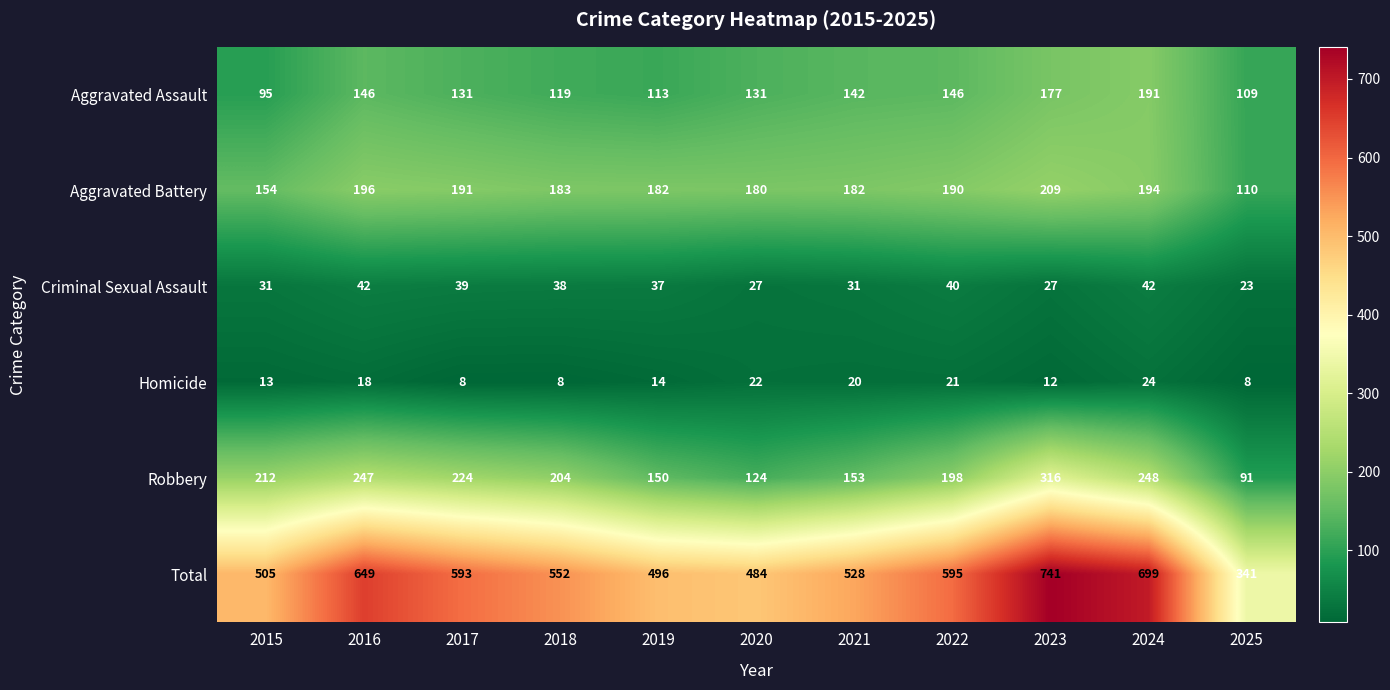

Is the value of Total at 2016 greater than the value of Criminal Sexual Assault at 2023?

Yes